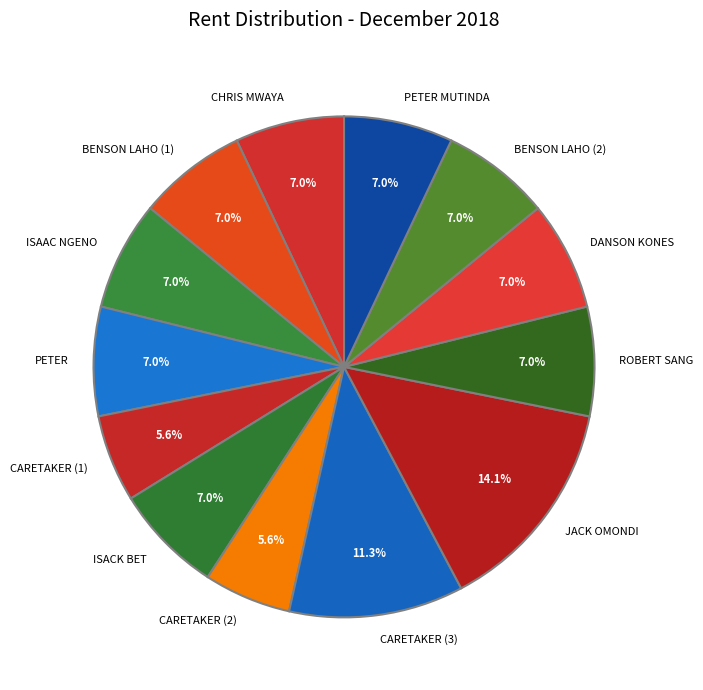

Is there a majority slice in this chart?

No